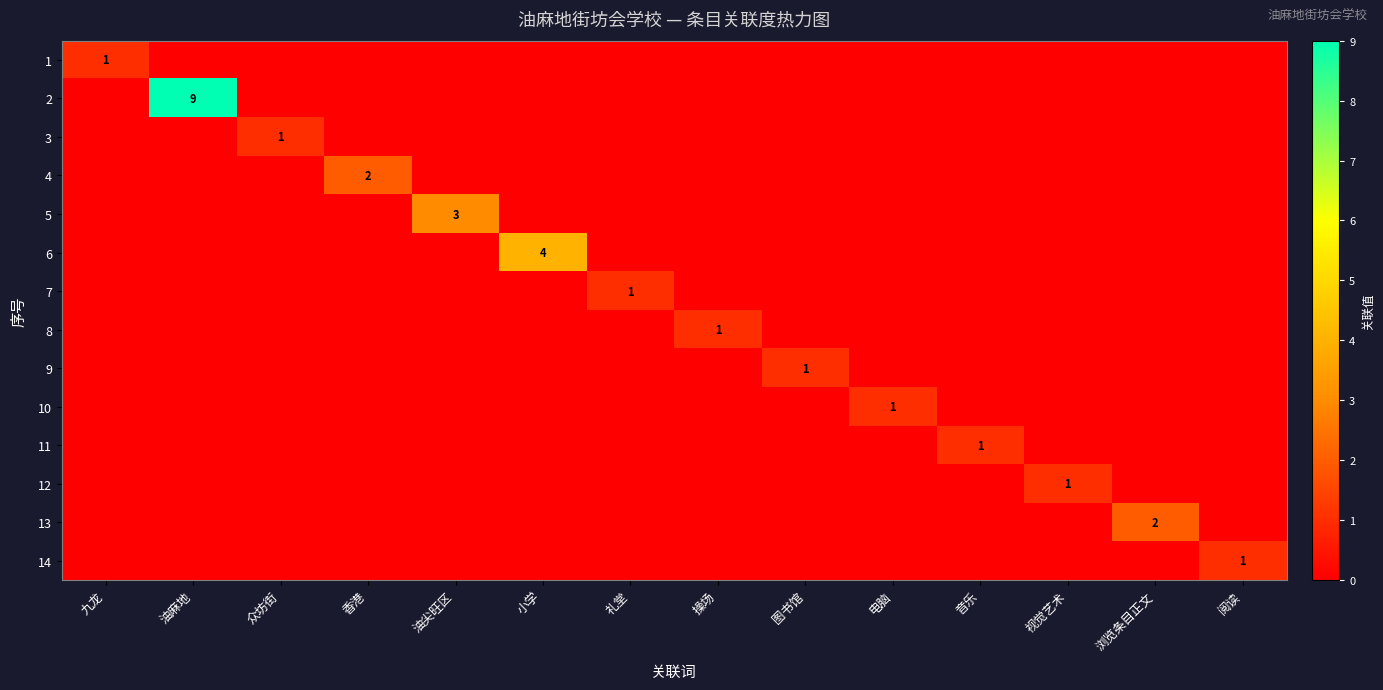

At which category is the sum across all series the highest?

油麻地